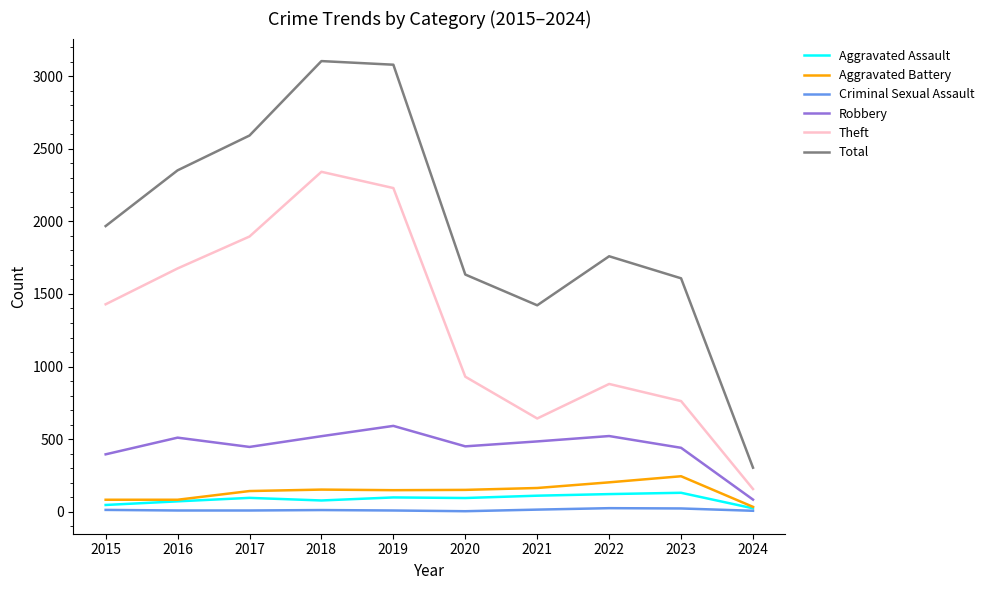

What value does the Theft series have at 2023, to the nearest 10?

760